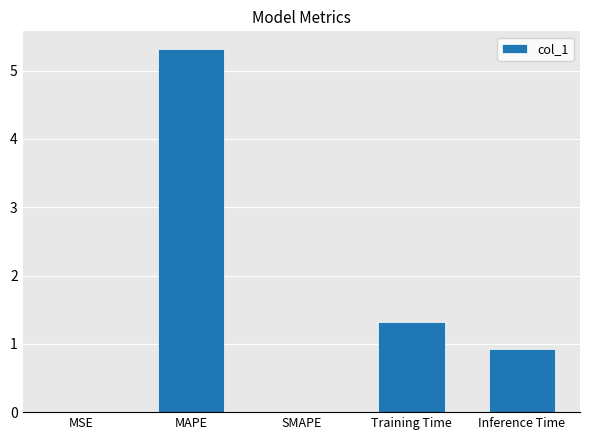

How many series are shown in this chart?

1